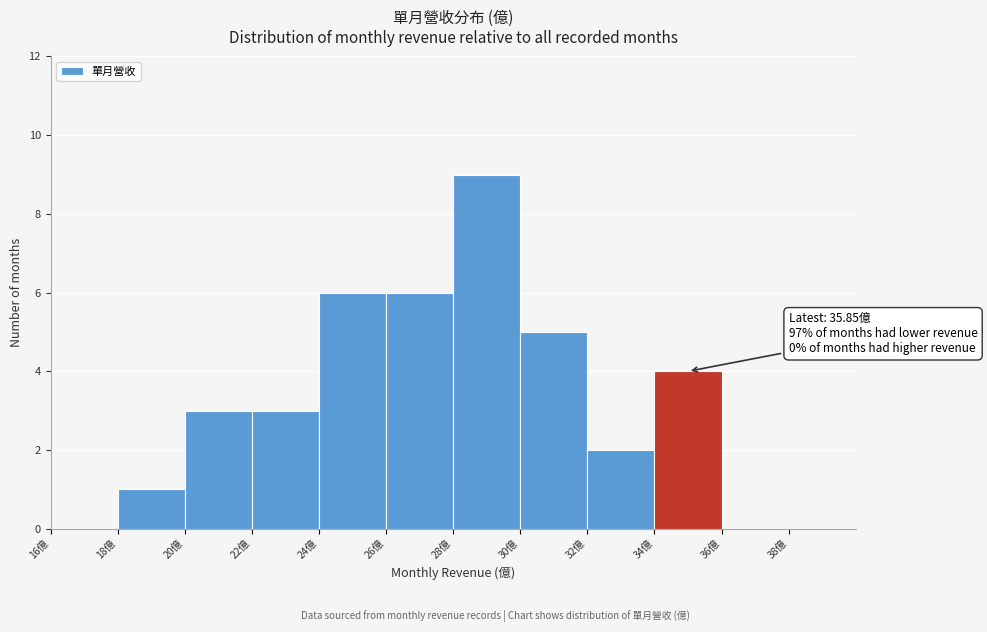

Which range on the x-axis has the tallest bar?

28 to 30